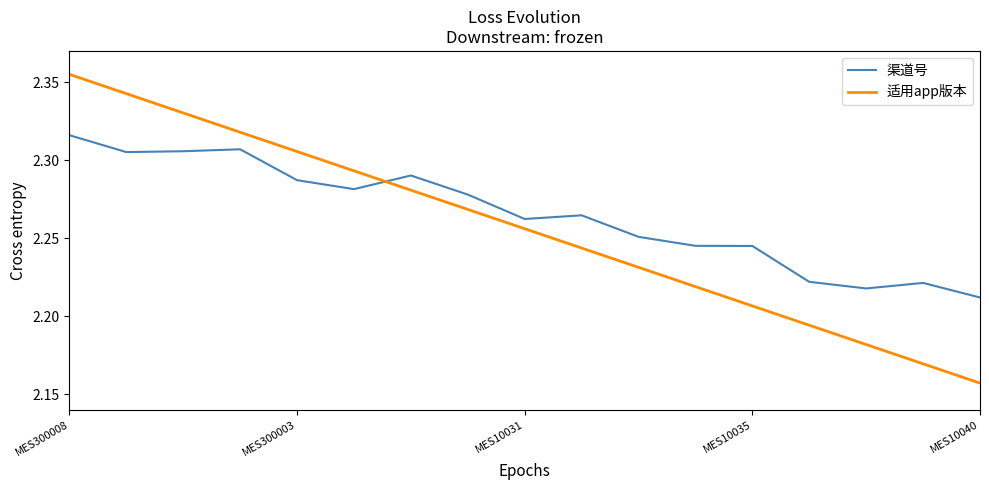

Rank the series by their average value, from highest to lowest.

渠道号, 适用app版本